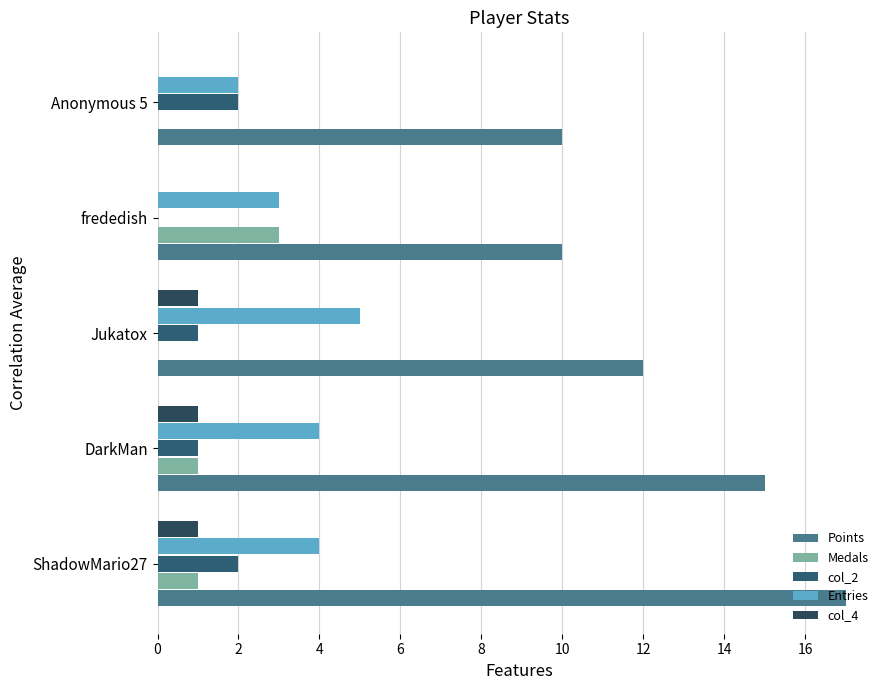

List the series in order of their peak value, lowest first.

col_4, col_2, Medals, Entries, Points